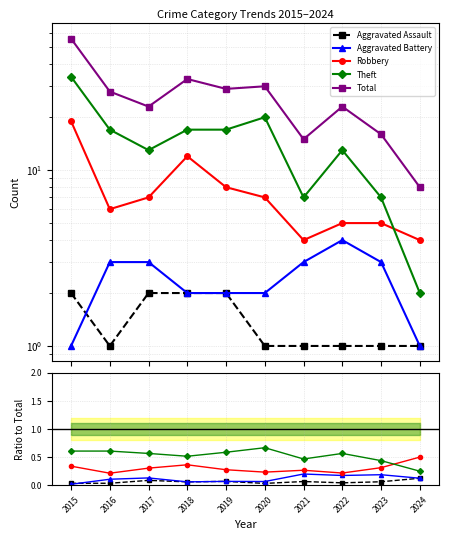

True or false: Aggravated Assault and Theft intersect in this chart.

False